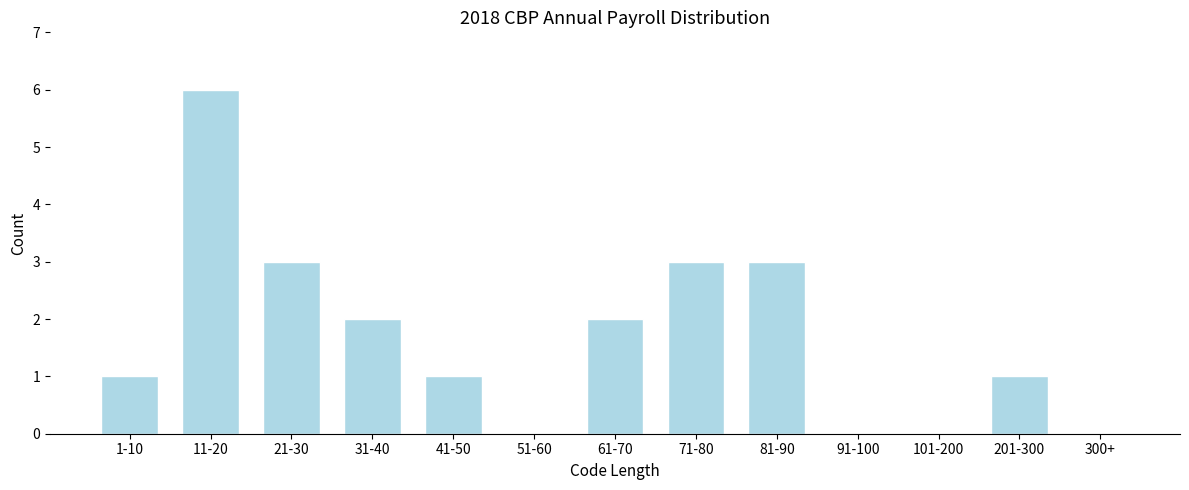

Reading left to right, extract all data points from this chart.

1-10=1	11-20=6	21-30=3	31-40=2	41-50=1	51-60=0	61-70=2	71-80=3	81-90=3	91-100=0	101-200=0	201-300=1	300+=0